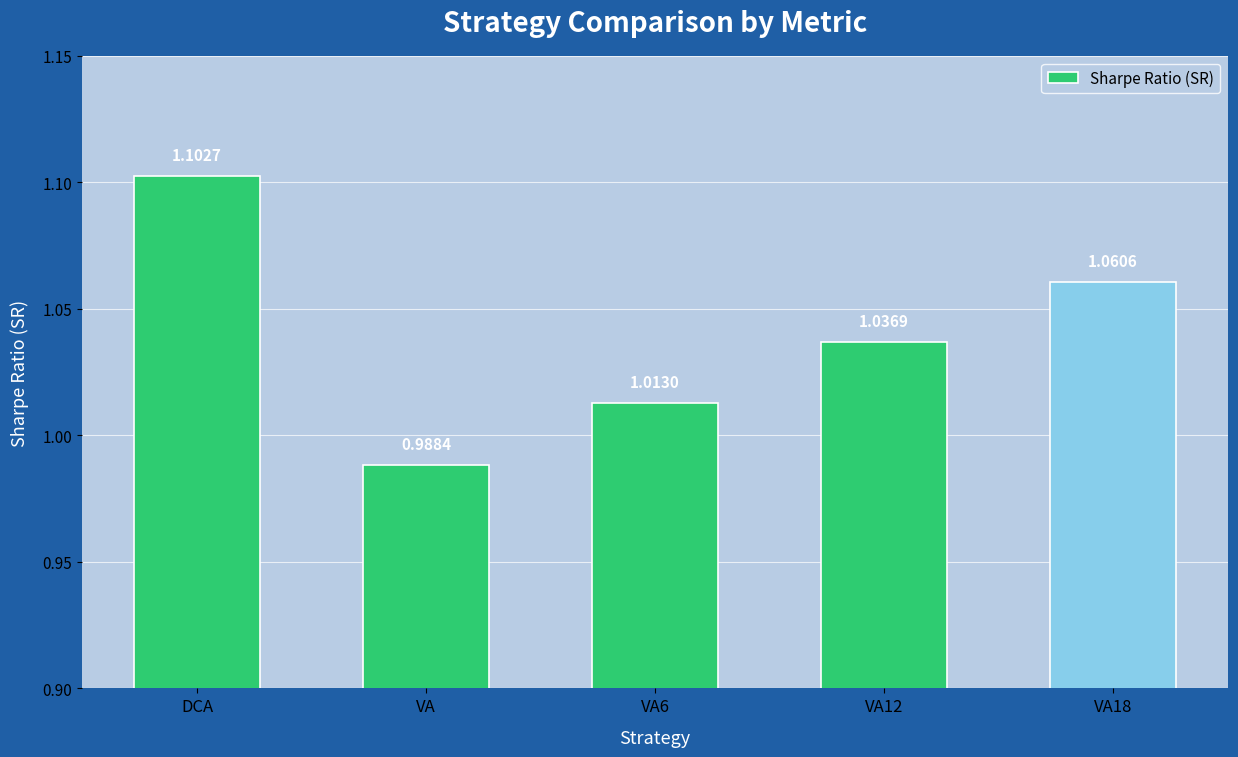

Does the chart contain any negative values?

No